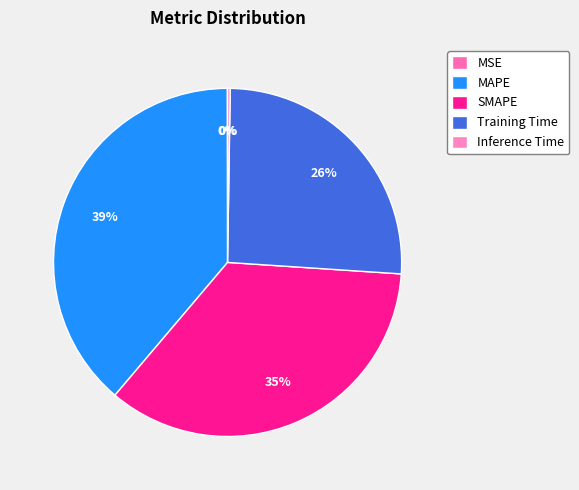

Does any single category account for the majority?

No